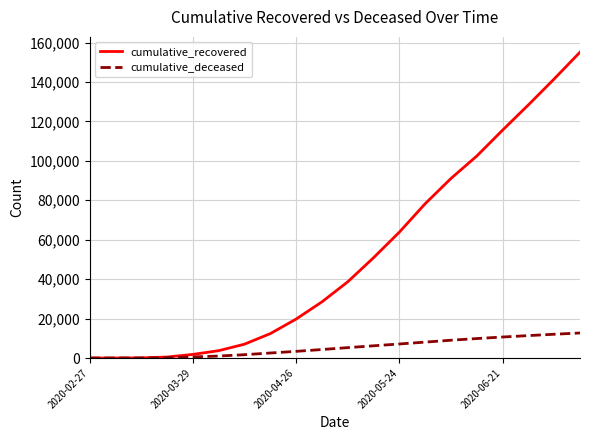

What is the maximum value shown in the chart?

155093